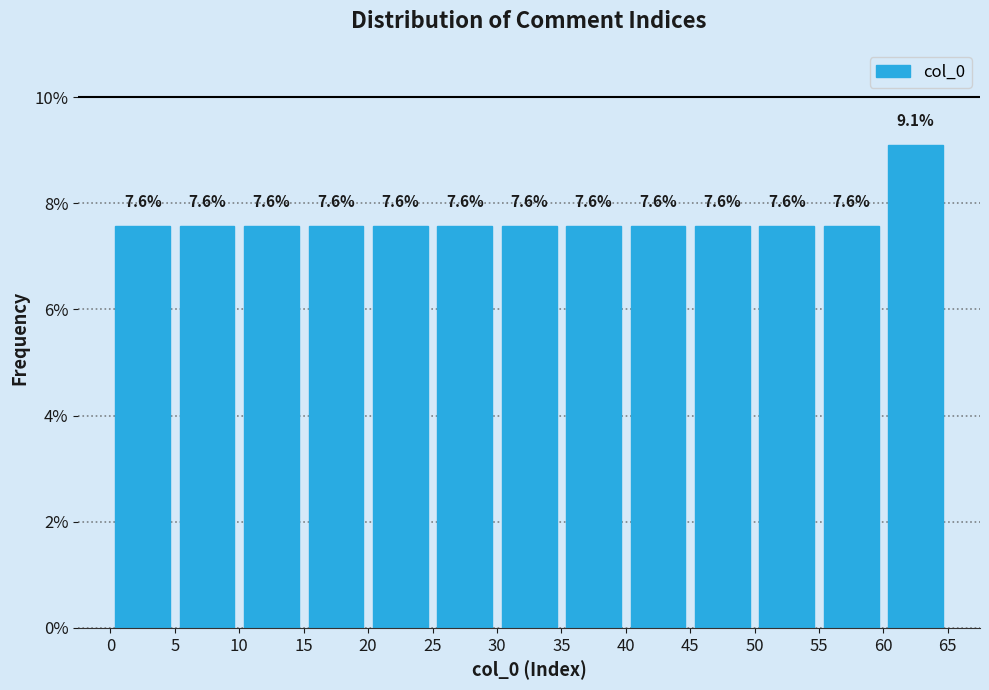

Reading left to right, transcribe this chart: for each bar, give the range it covers on the x-axis and its height.

0 to 5: 7.6
5 to 10: 7.6
10 to 15: 7.6
15 to 20: 7.6
20 to 25: 7.6
25 to 30: 7.6
30 to 35: 7.6
35 to 40: 7.6
40 to 45: 7.6
45 to 50: 7.6
50 to 55: 7.6
55 to 60: 7.6
60 to 65: 9.1